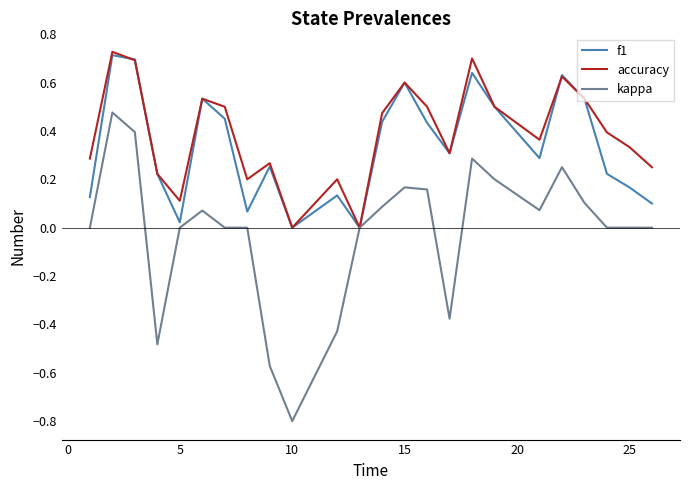

Which series has the largest range (max minus min)?

kappa